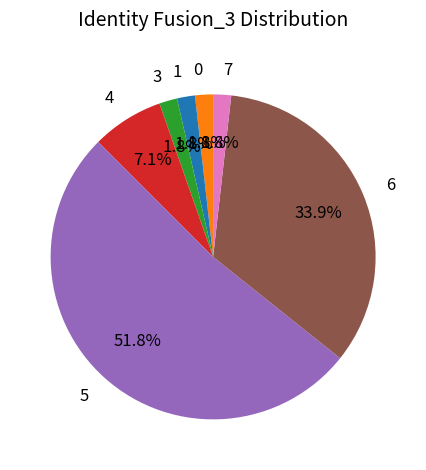

What is the ratio of the value at 1 to the value at 3?

1.0